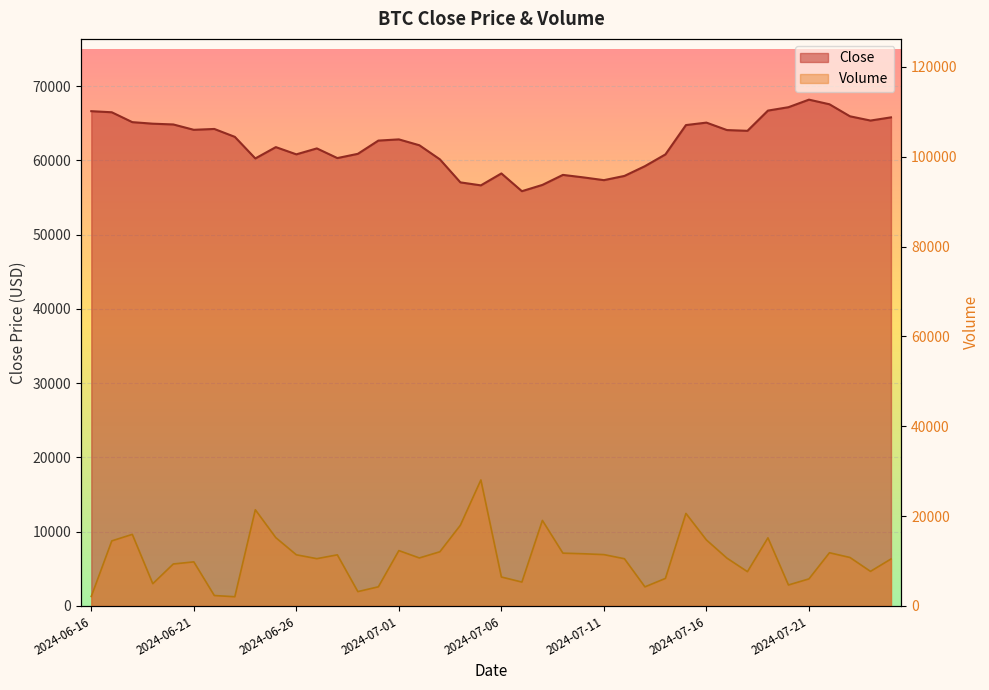

What position from the right is 2024-07-04?

22